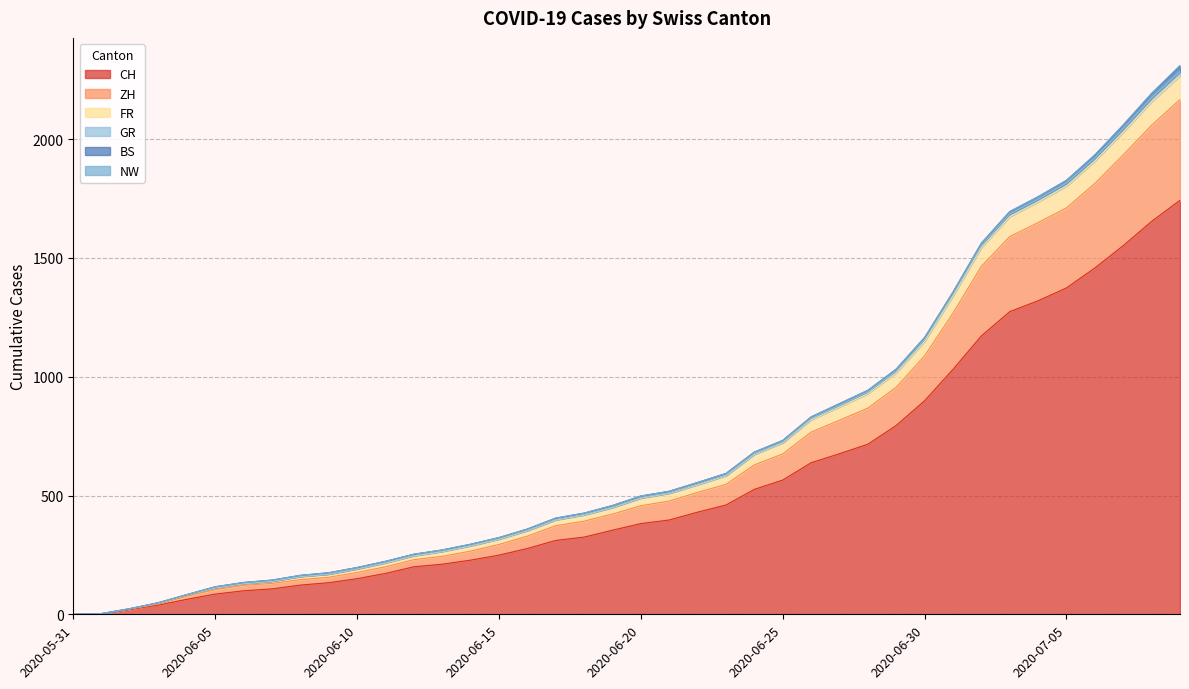

List the labels in order of CH value, smallest first.

2020-05-31, 2020-06-01, 2020-06-02, 2020-06-03, 2020-06-04, 2020-06-05, 2020-06-06, 2020-06-07, 2020-06-08, 2020-06-09, 2020-06-10, 2020-06-11, 2020-06-12, 2020-06-13, 2020-06-14, 2020-06-15, 2020-06-16, 2020-06-17, 2020-06-18, 2020-06-19, 2020-06-20, 2020-06-21, 2020-06-22, 2020-06-23, 2020-06-24, 2020-06-25, 2020-06-26, 2020-06-27, 2020-06-28, 2020-06-29, 2020-06-30, 2020-07-01, 2020-07-02, 2020-07-03, 2020-07-04, 2020-07-05, 2020-07-06, 2020-07-07, 2020-07-08, 2020-07-09